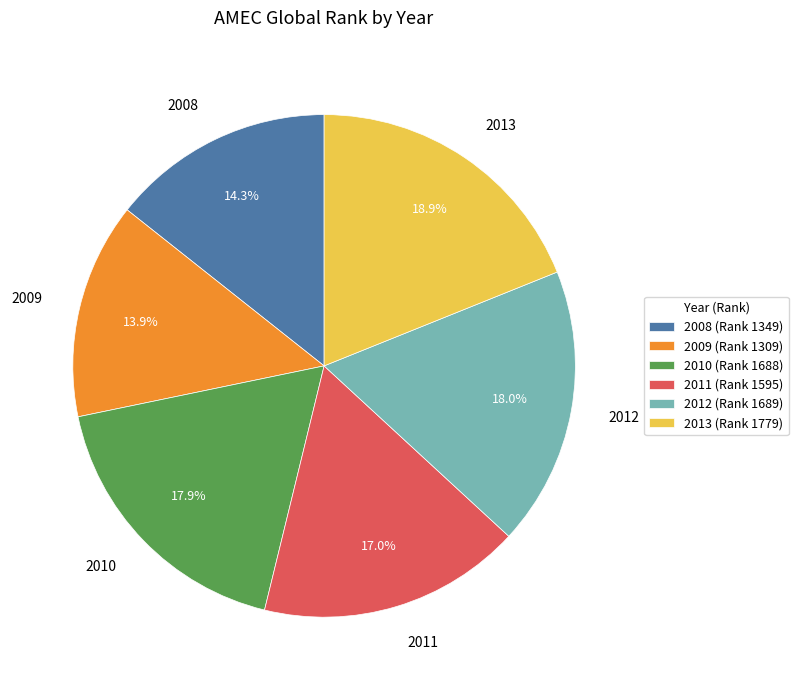

How much of the chart is everything except 2009?

86.1%